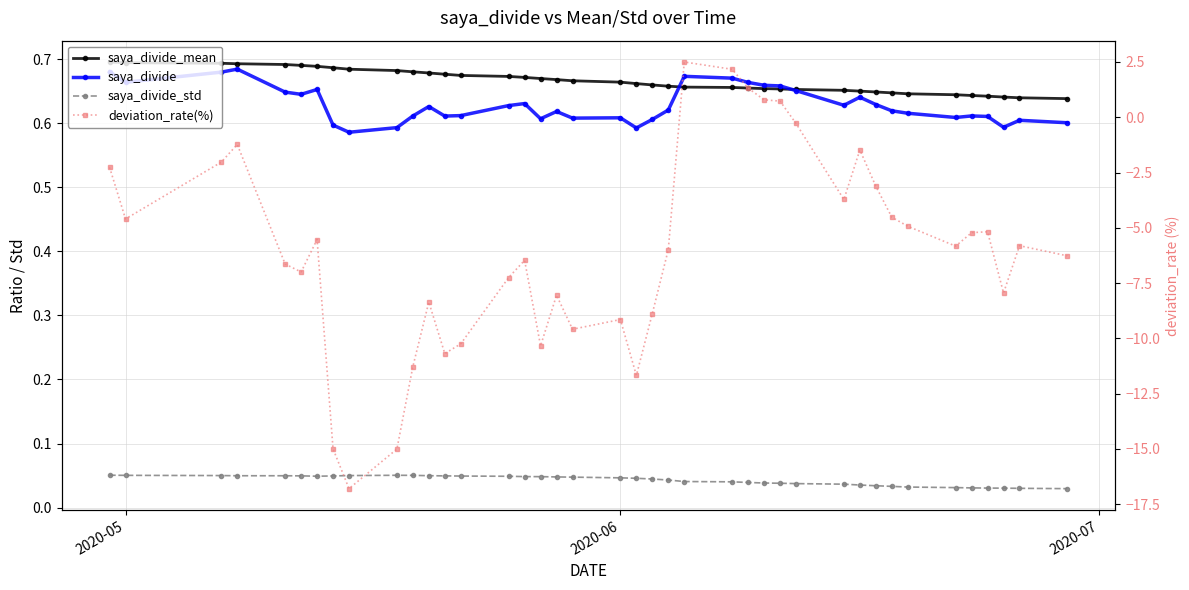

Count the saya_divide values in the range 0 to 1.

40